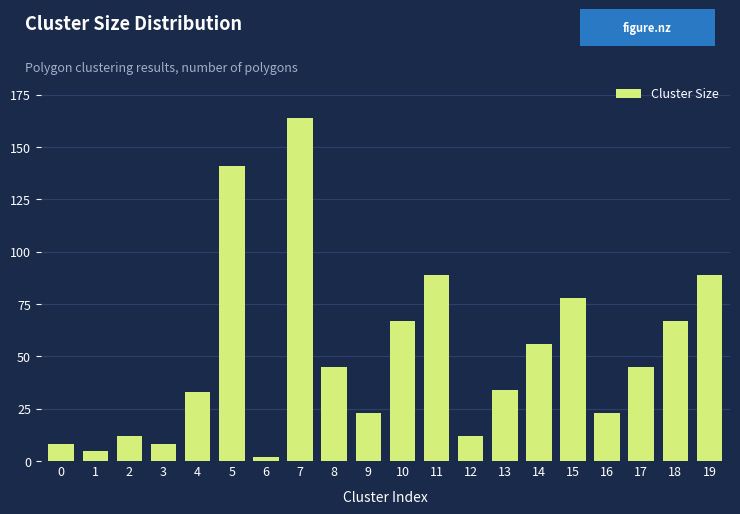

Reading left to right, what are all the values shown in this chart?

0=8	1=5	2=12	3=8	4=33	5=141	6=2	7=164	8=45	9=23	10=67	11=89	12=12	13=34	14=56	15=78	16=23	17=45	18=67	19=89